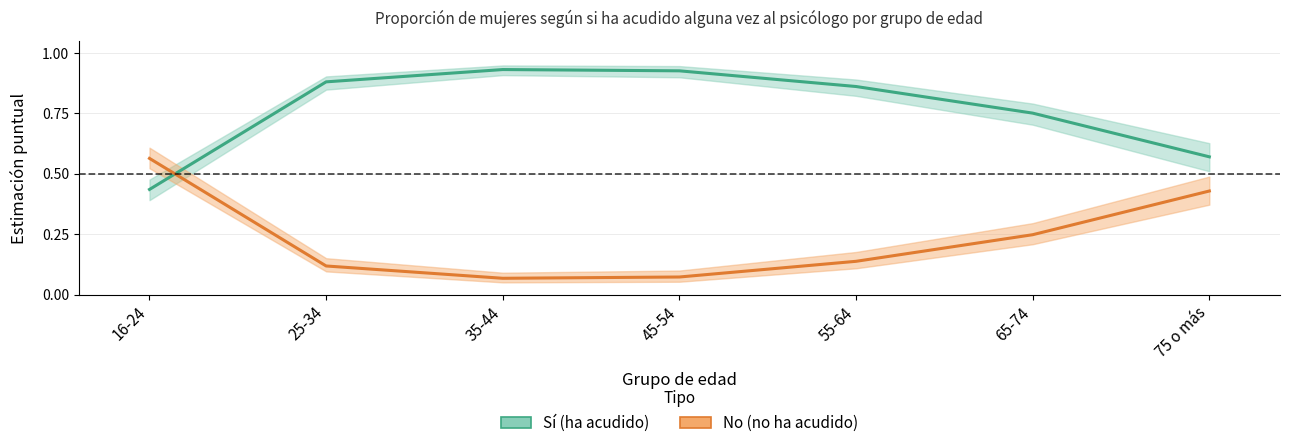

The Sí (ha acudido) series shows 0.6 at 75 o más. True or false?

True